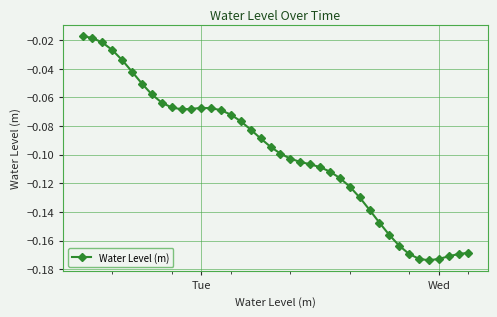

How many data points does each series have?

40